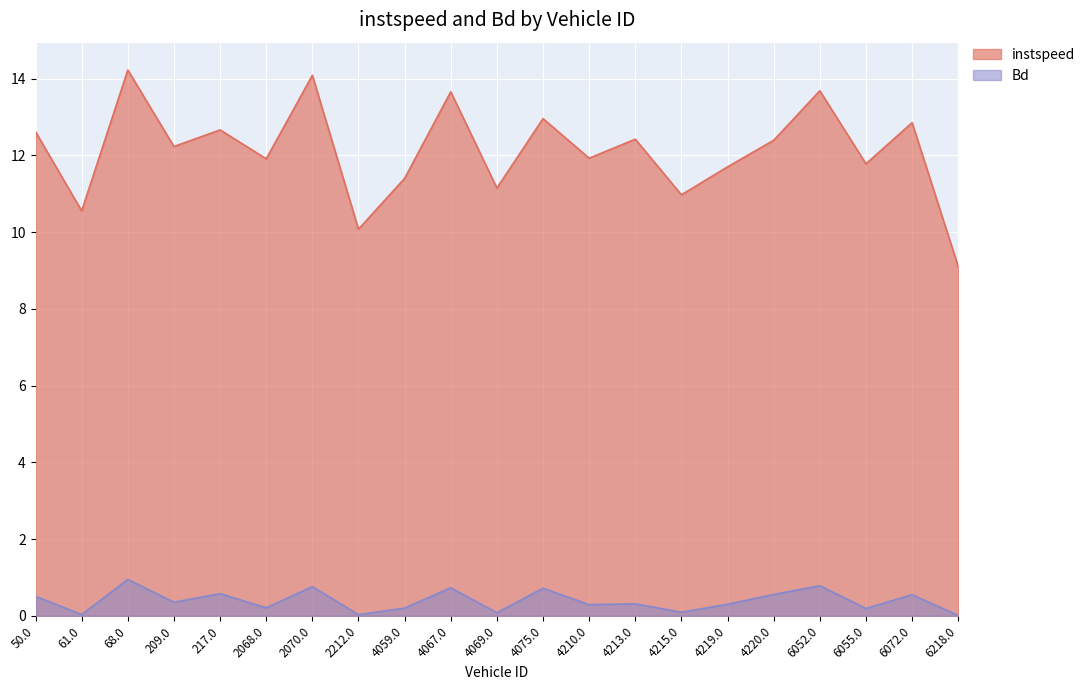

In Bd, how many points are lower than both neighbors (excluding endpoints)?

8